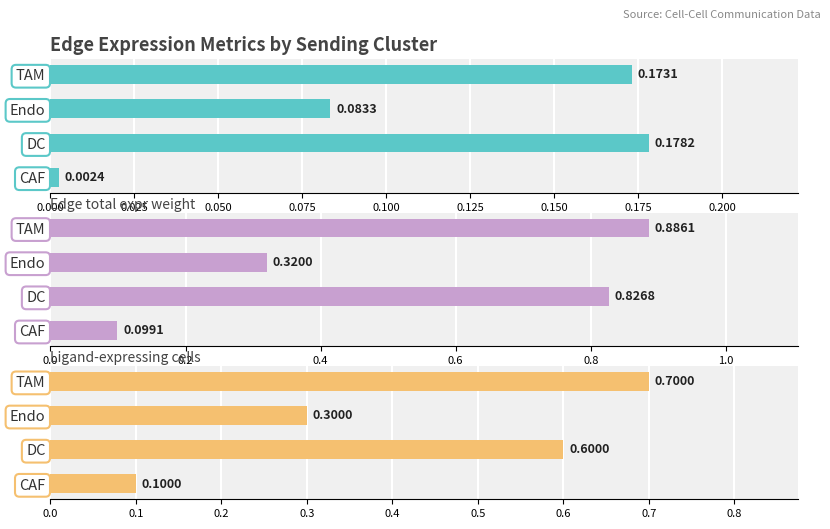

Reading right to left, extract all data points from this chart.

Edge avg expr weight: 0.2	0.1	0.2	0.0
Edge total expr weight: 0.9	0.3	0.8	0.1
Ligand-expressing cells: 0.7	0.3	0.6	0.1